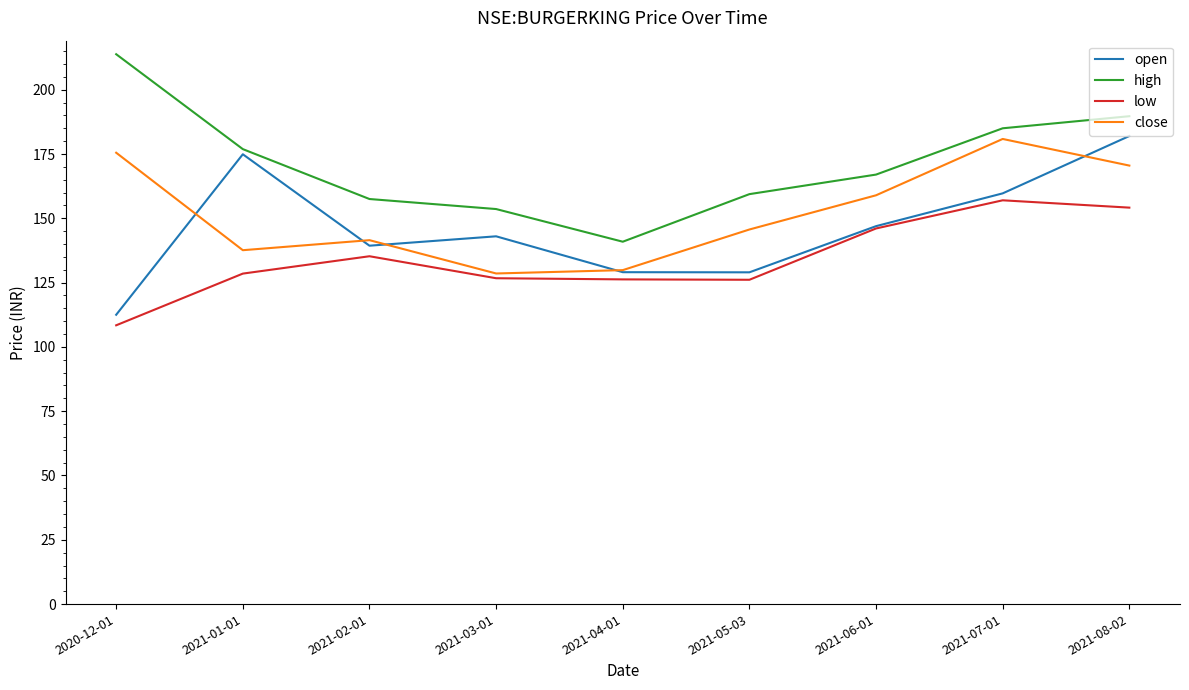

What is the spread (max minus min) of values at 2021-05-03?

33.3